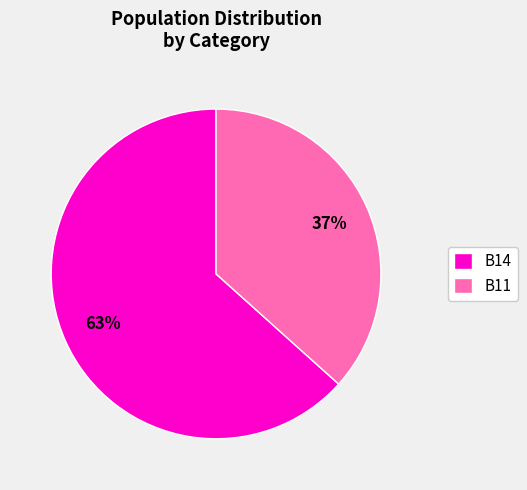

How many slices are in this pie chart?

2